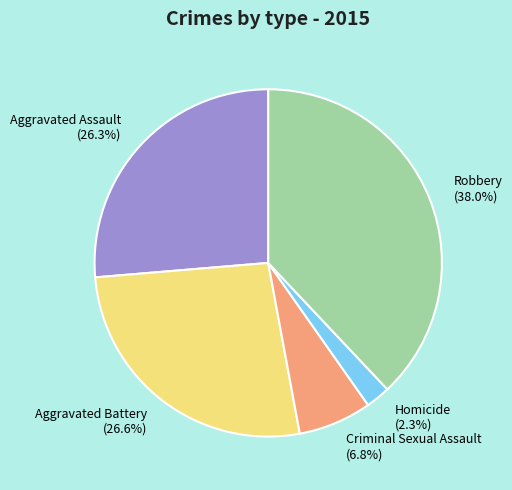

Which has a higher value, Aggravated Assault or Robbery?

Robbery